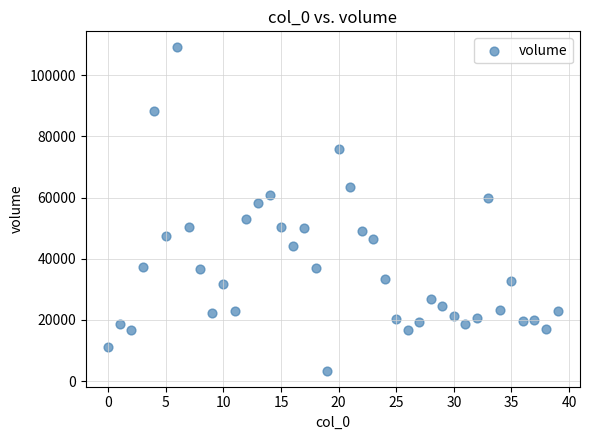

What is the range of Y values (max minus min)?

105658.6